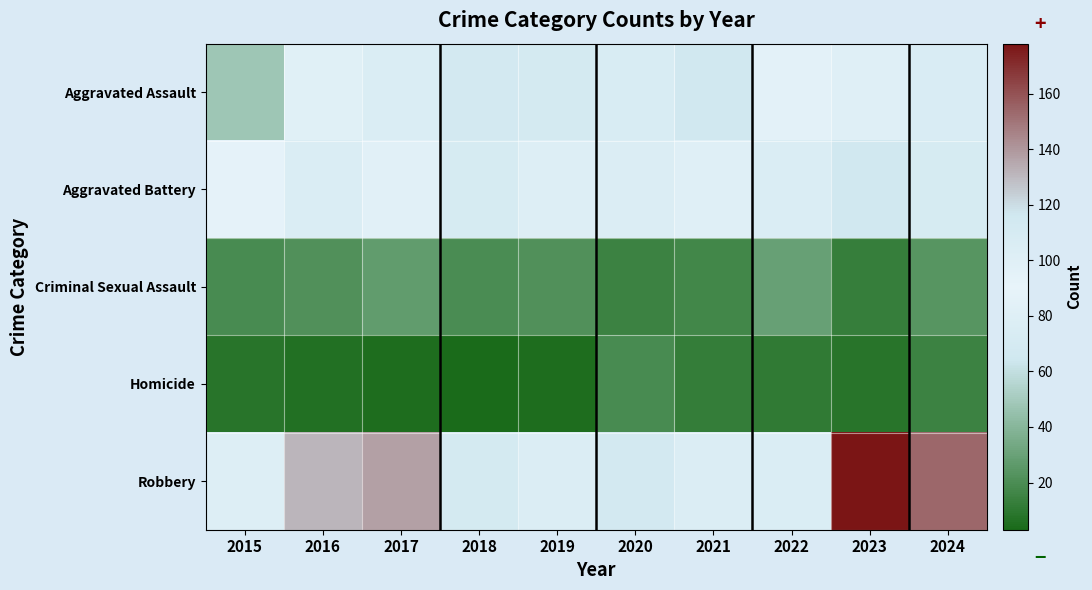

What is the difference between the highest and lowest values at 2019?

97